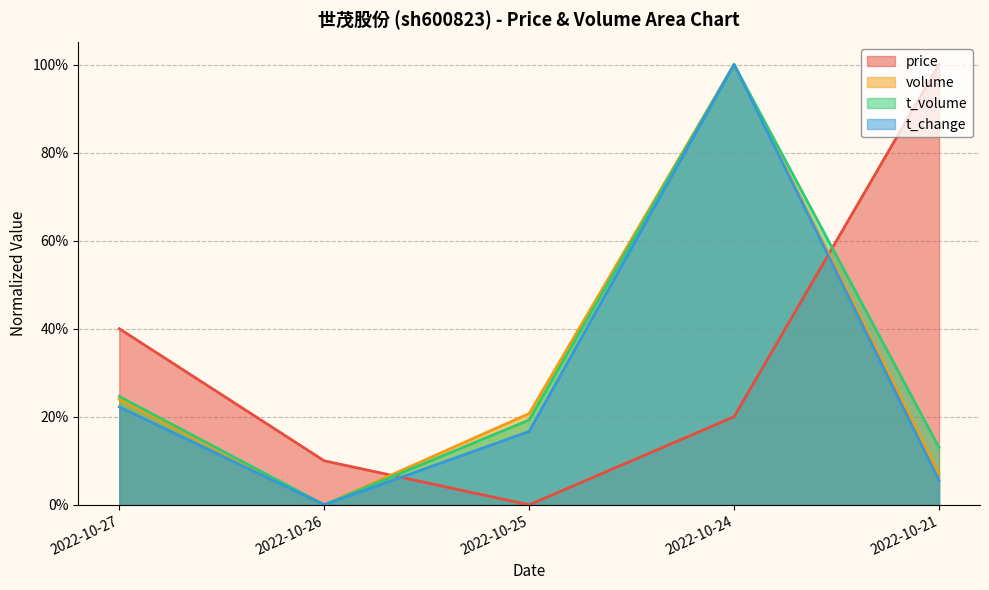

Reading right to left, extract all data points from this chart.

price: 2022-10-21=1.0	2022-10-24=0.2	2022-10-25=0.0	2022-10-26=0.1	2022-10-27=0.4
volume: 2022-10-21=0.1	2022-10-24=1.0	2022-10-25=0.2	2022-10-26=0.0	2022-10-27=0.2
t_volume: 2022-10-21=0.1	2022-10-24=1.0	2022-10-25=0.2	2022-10-26=0.0	2022-10-27=0.2
t_change: 2022-10-21=0.1	2022-10-24=1.0	2022-10-25=0.2	2022-10-26=0.0	2022-10-27=0.2